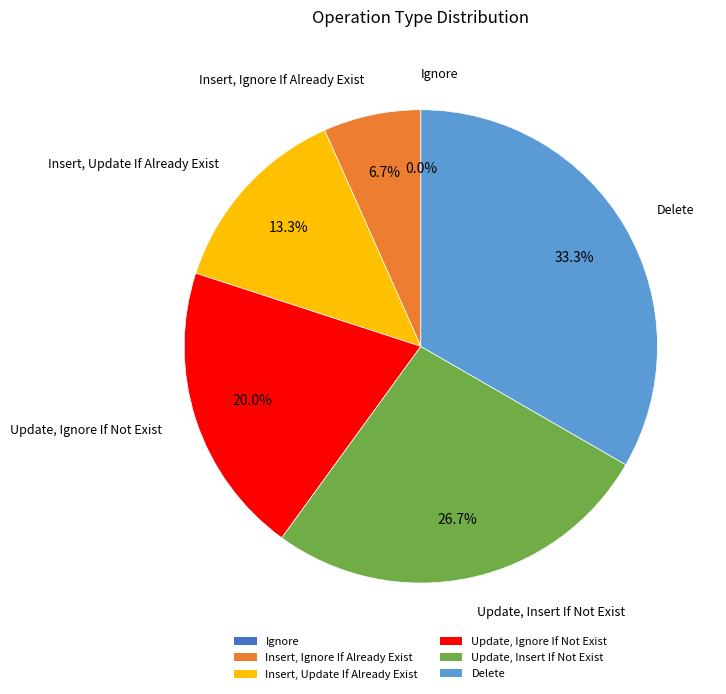

Is it true that Insert, Ignore If Already Exist is 15% of the pie?

False